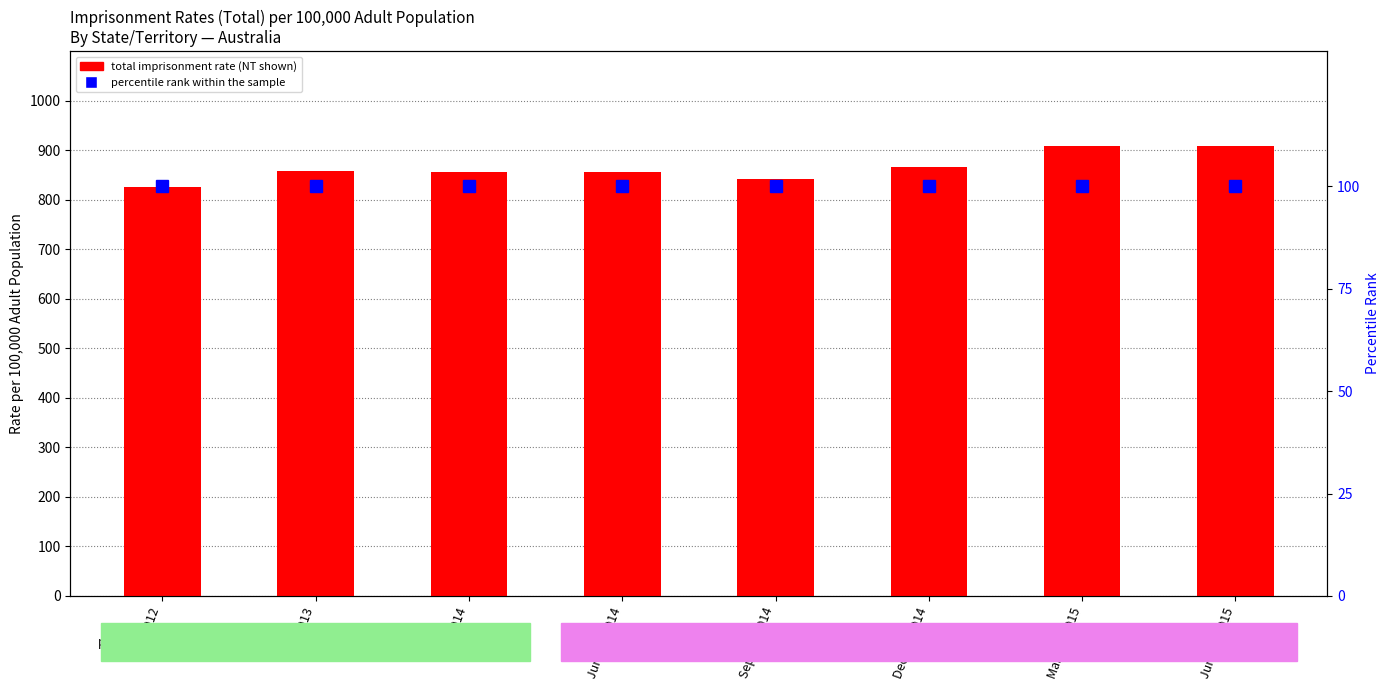

What is the difference between the highest and lowest values at Jun Qtr 2014?

756.9